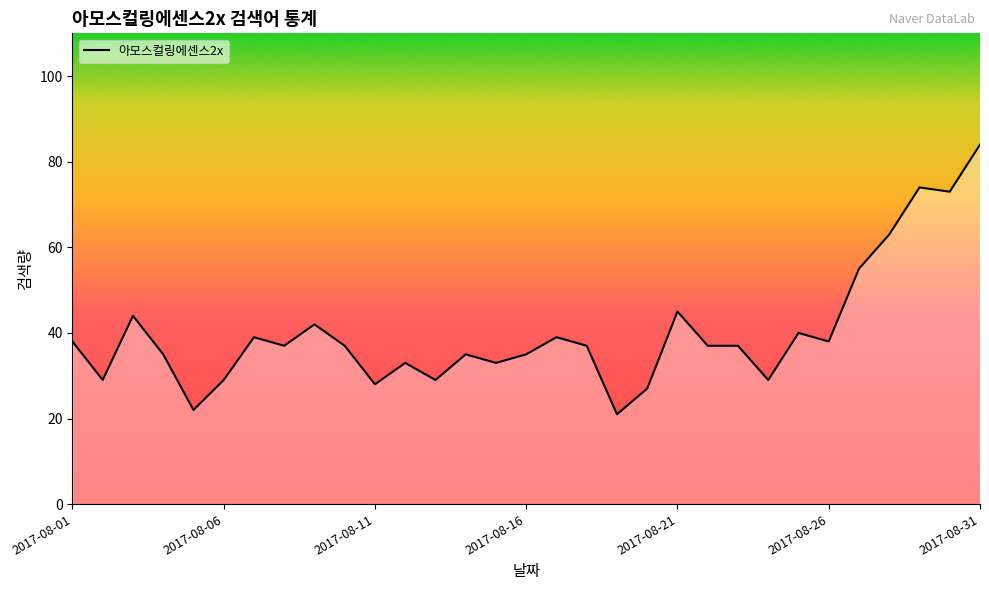

What is the maximum value shown in the chart?

84